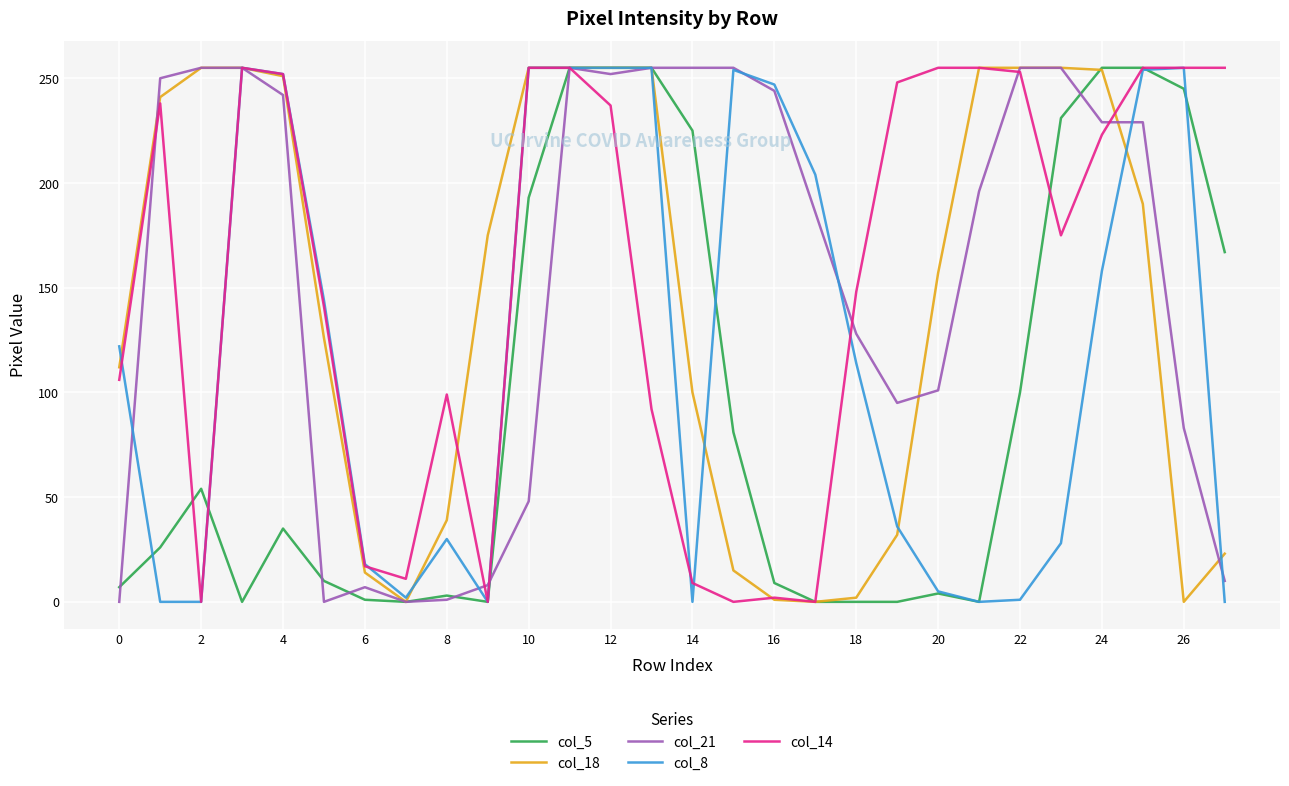

True or false: col_5 and col_14 cross at least once.

True